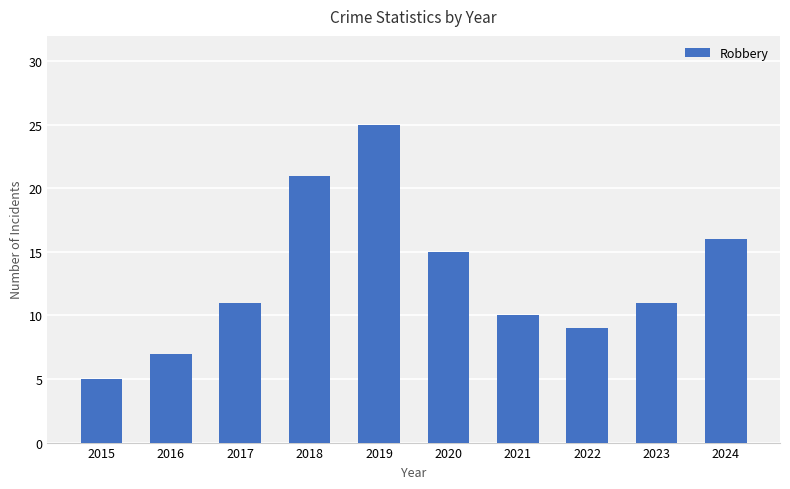

What is the difference between the maximum and minimum values?

20